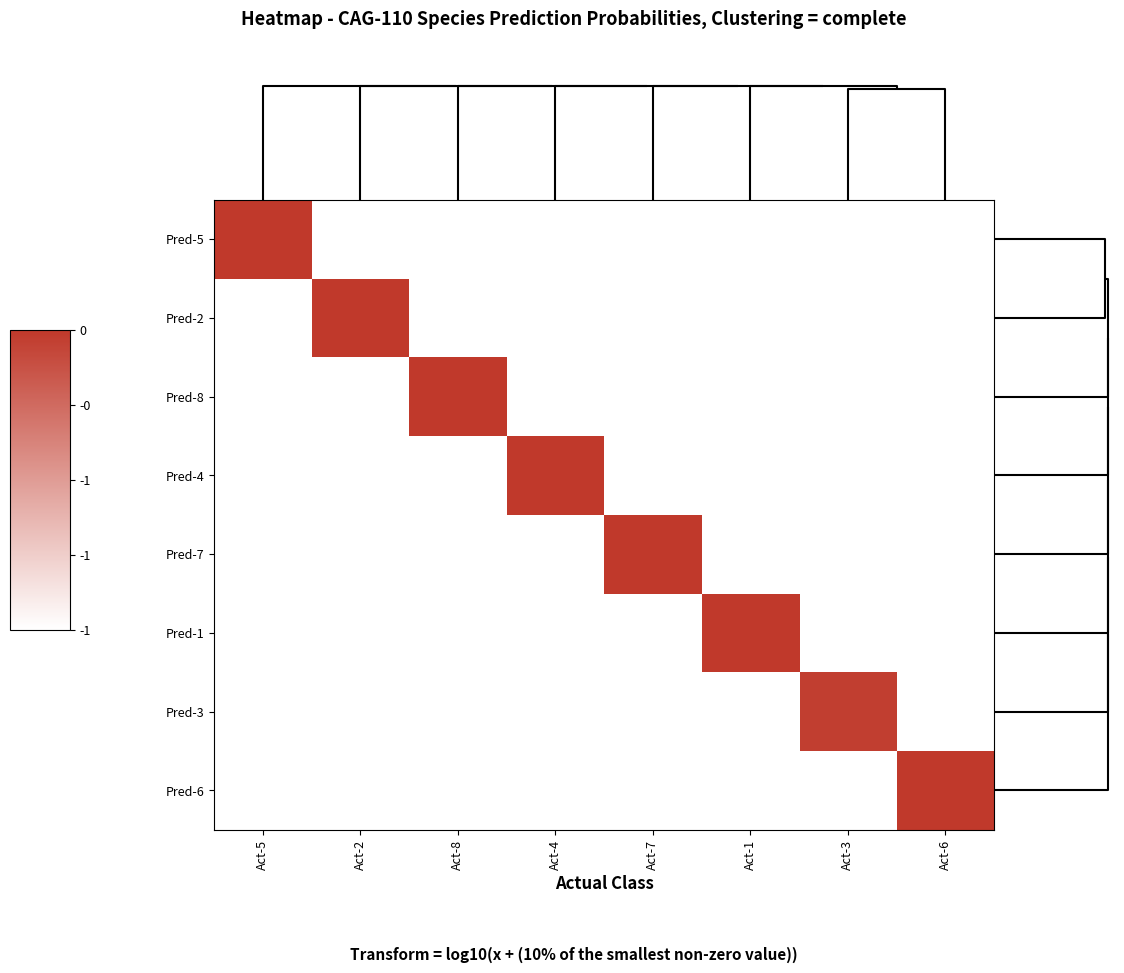

Count the number of categories in the chart.

8